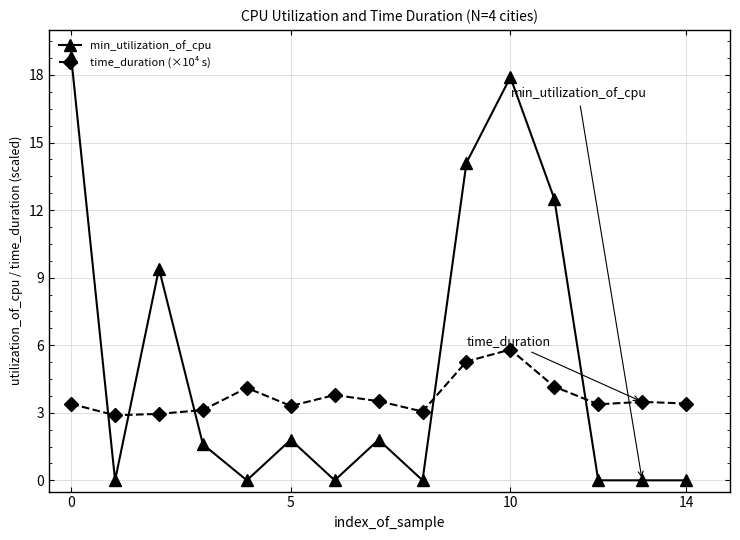

What is the value of the min_utilization_of_cpu point at the 4th from the left?

1.6